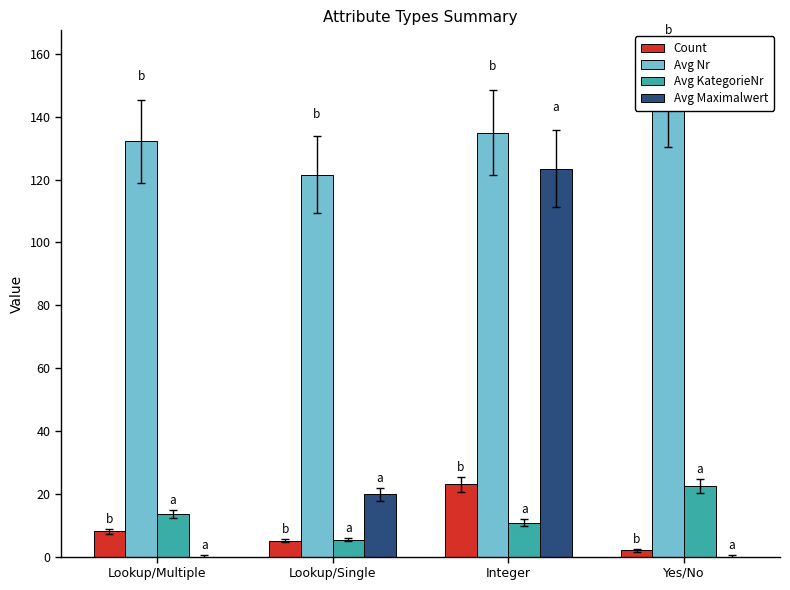

At which category is the sum across all series the highest?

Integer